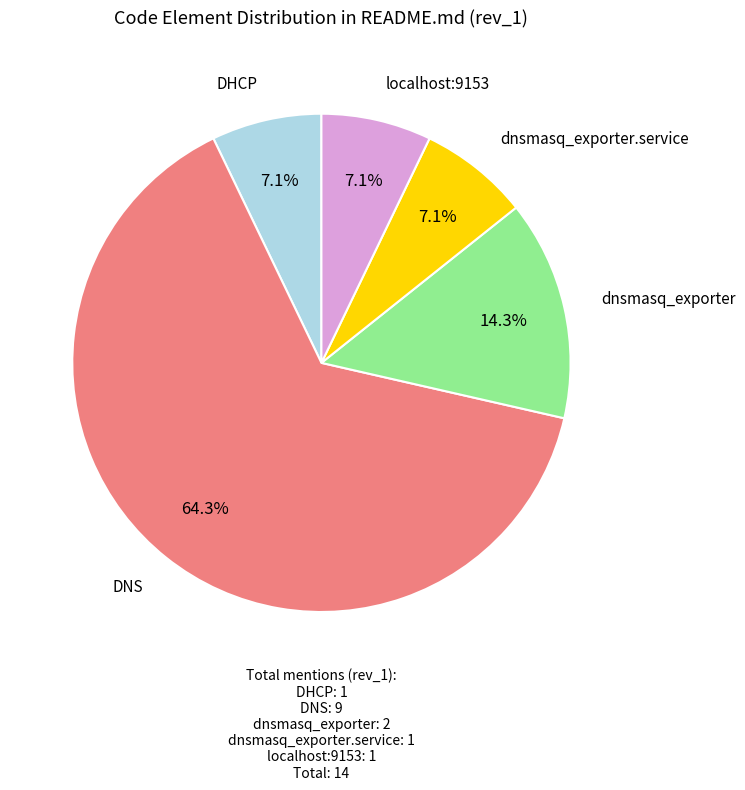

Combined, do DHCP and dnsmasq_exporter account for over 50%?

No